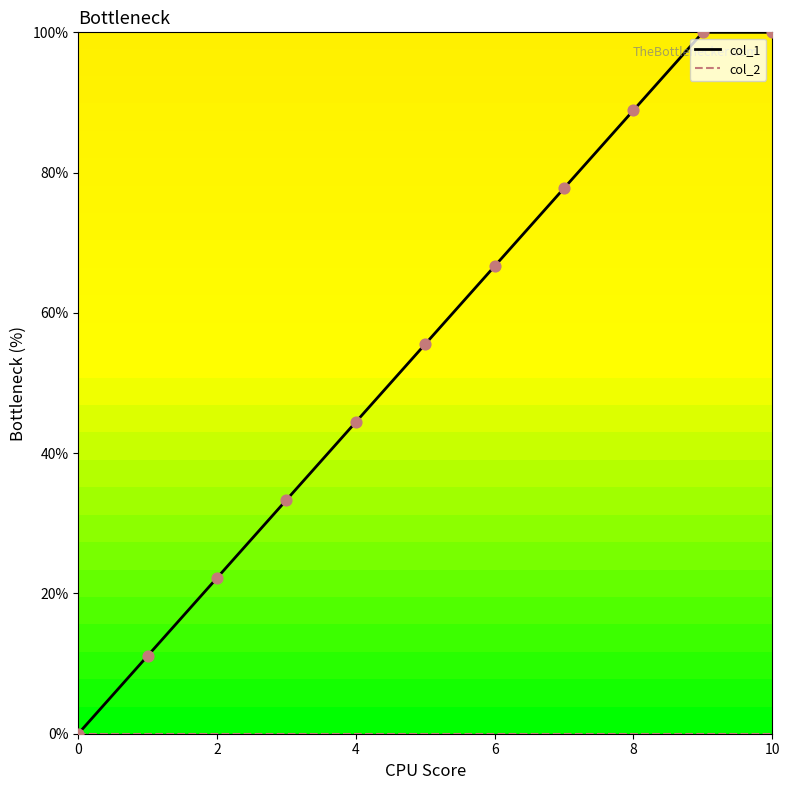

Which series has the largest range (max minus min)?

col_1